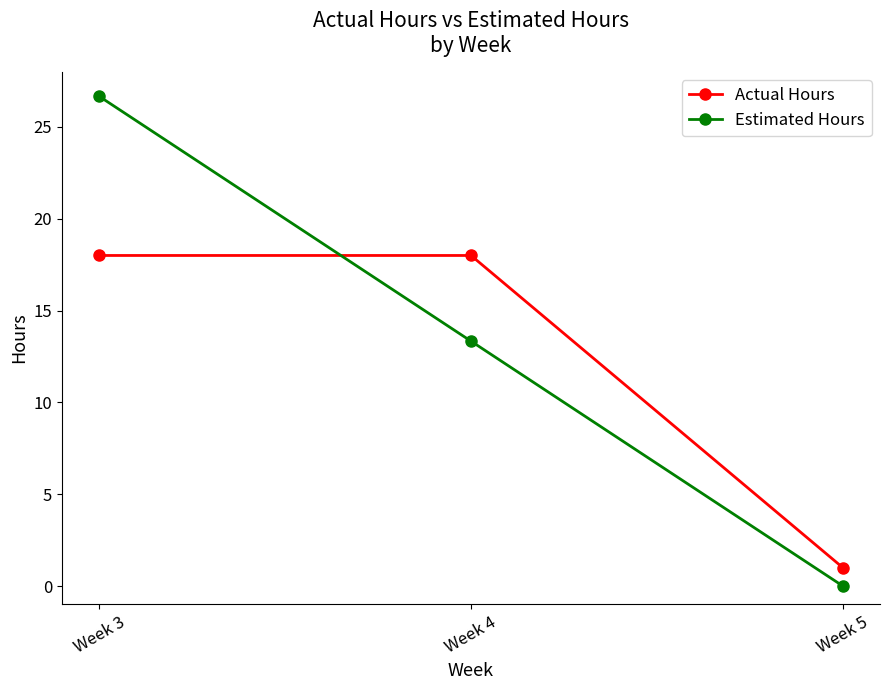

What is the sum of the Actual Hours values at Week 3 and Week 4?

36.0